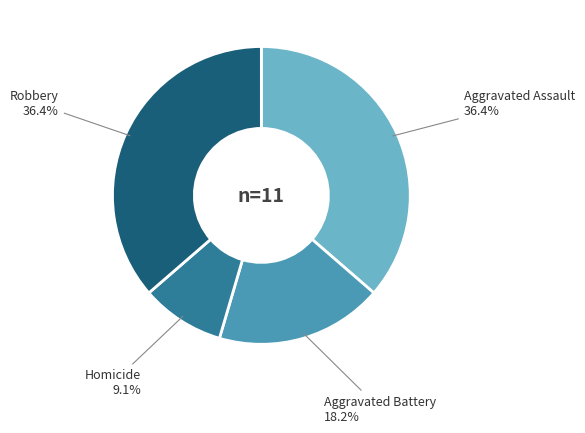

Combined, do Homicide and Aggravated Battery account for over 50%?

No